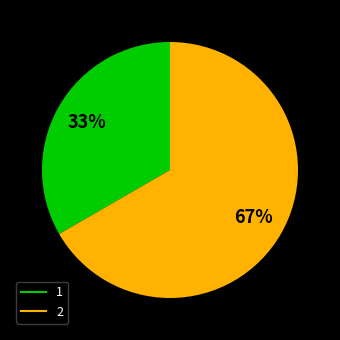

Which has a higher value, 1 or 2?

2